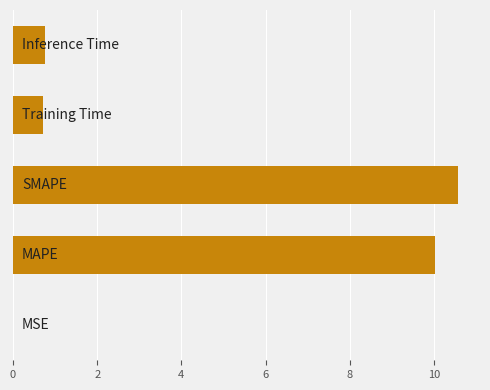

What is the greatest value displayed?

10.6